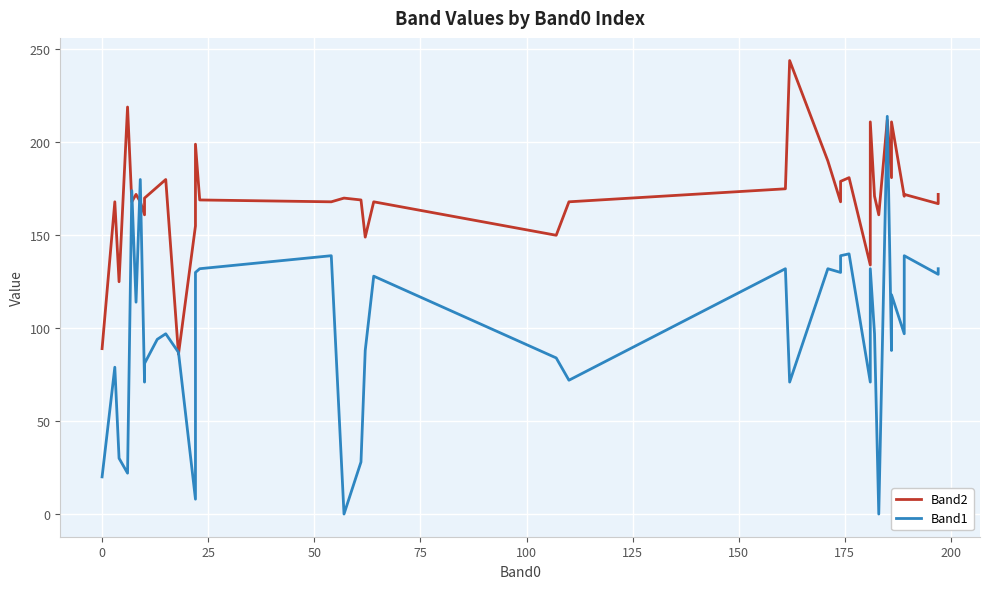

What is the value of the Band1 point at the 28th from the left?

139